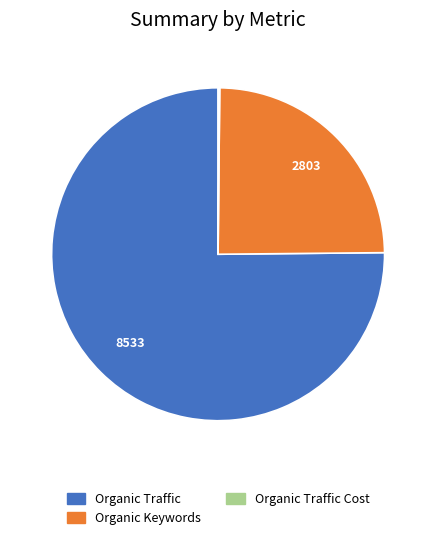

Is there any slice that represents more than half of the pie?

Yes